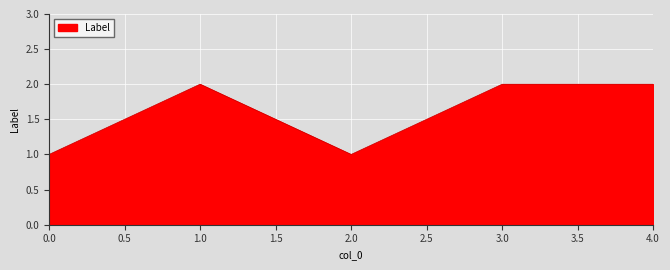

What position from the right is 3.0?

2